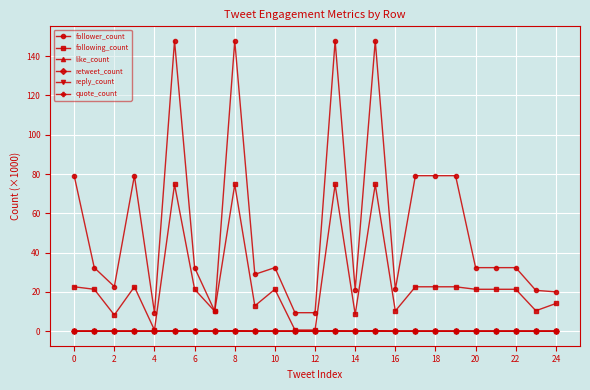

Which series has the largest range (max minus min)?

follower_count